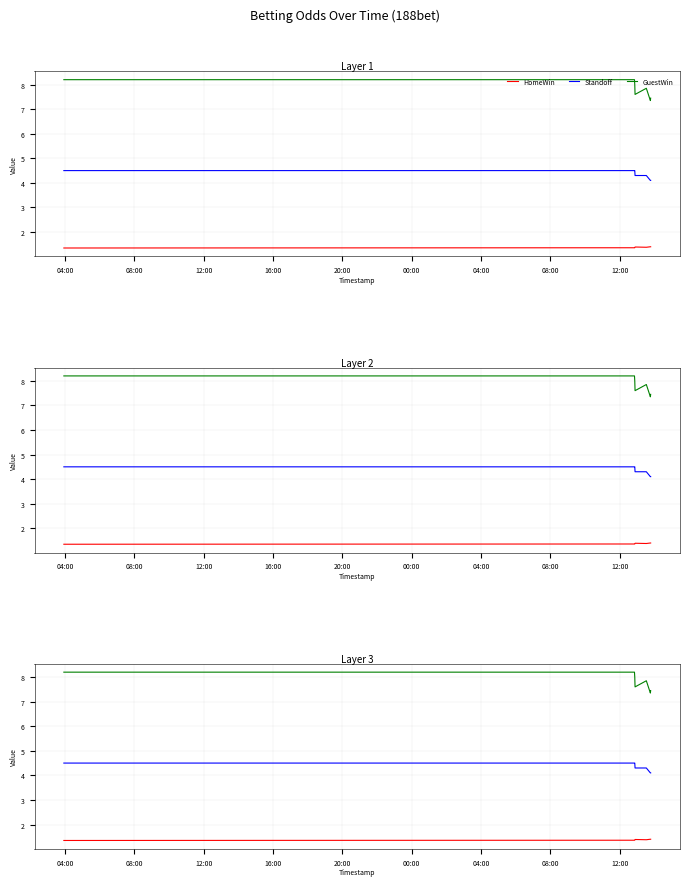

True or false: Standoff has a value of 4.5 at 12:00.

True